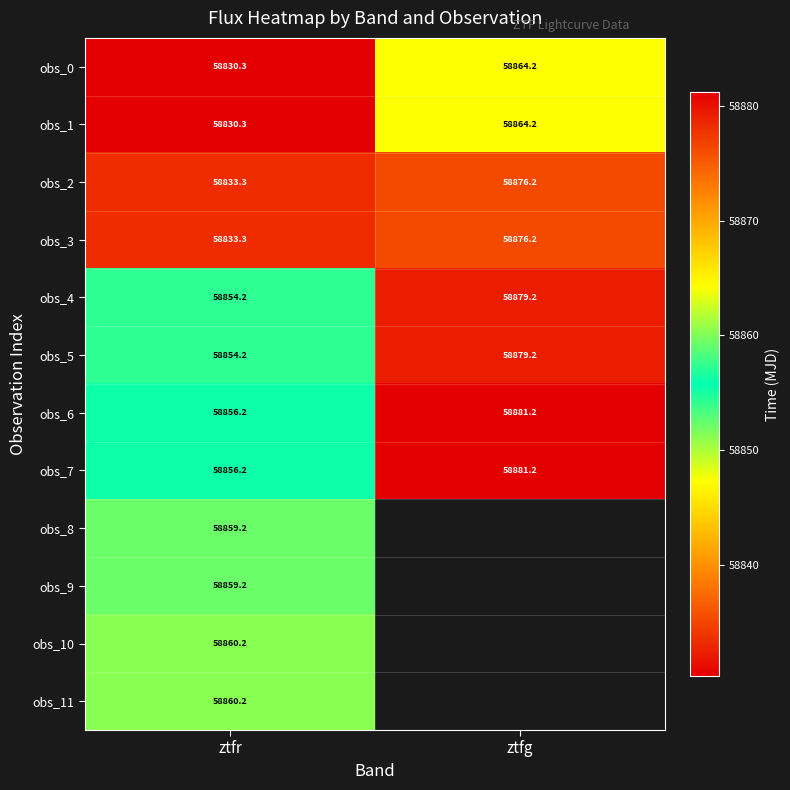

At how many categories does at least one series exceed 58873?

1